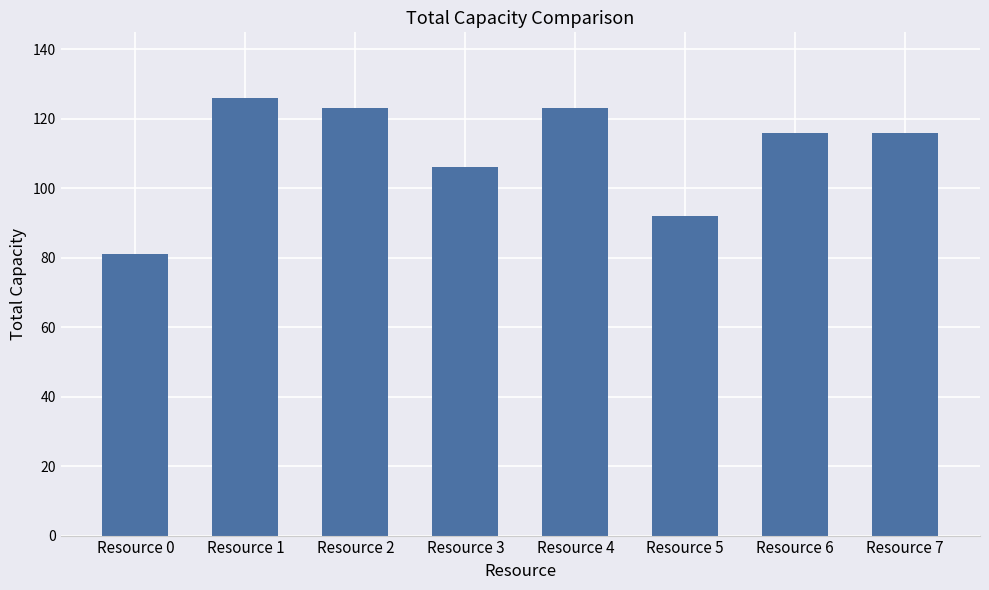

Approximately how many times larger is the value at Resource 2 compared to Resource 3?

1.2